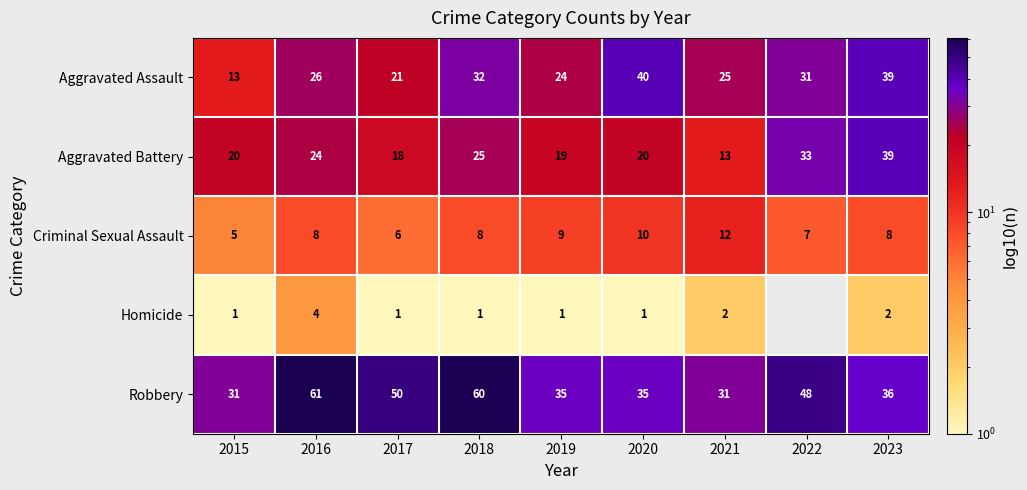

The Homicide series shows 6 at 2016. True or false?

False